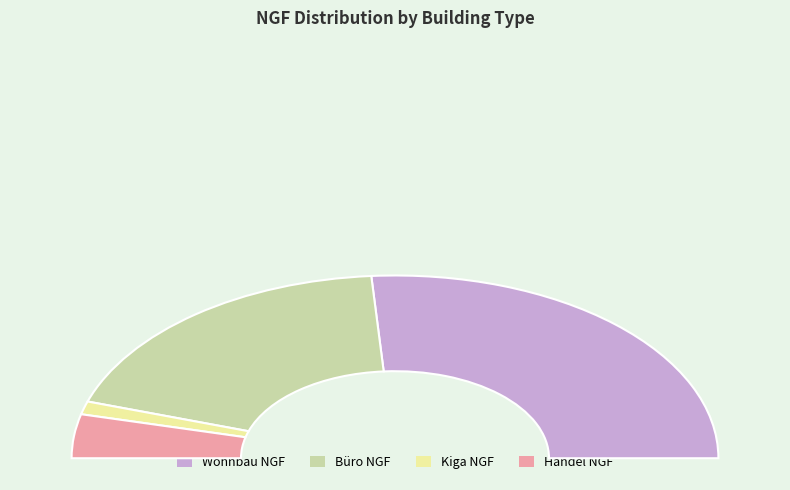

What percentage is the Büro NGF slice, to the nearest percent?

38%